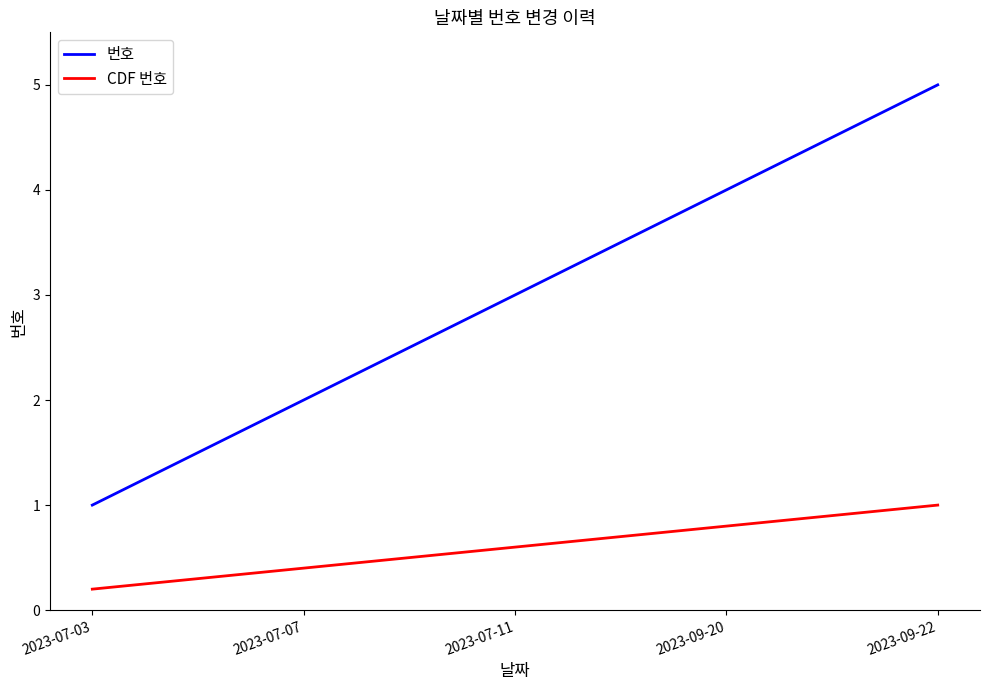

Which series has the largest total across all categories?

번호